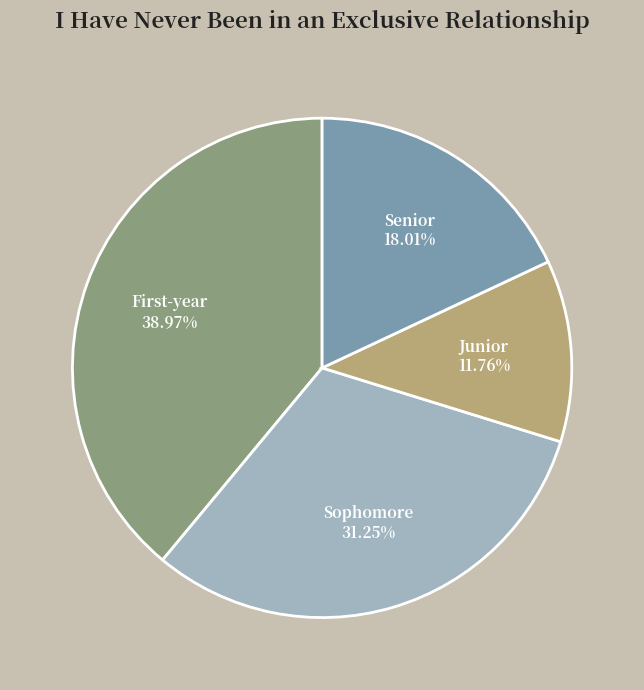

How much of the chart is everything except Junior?

88.2%